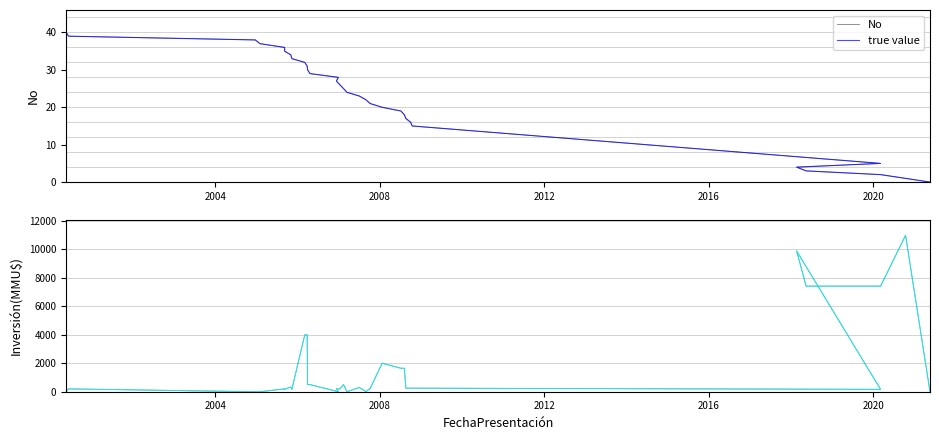

How many data points in No are above 25?

15